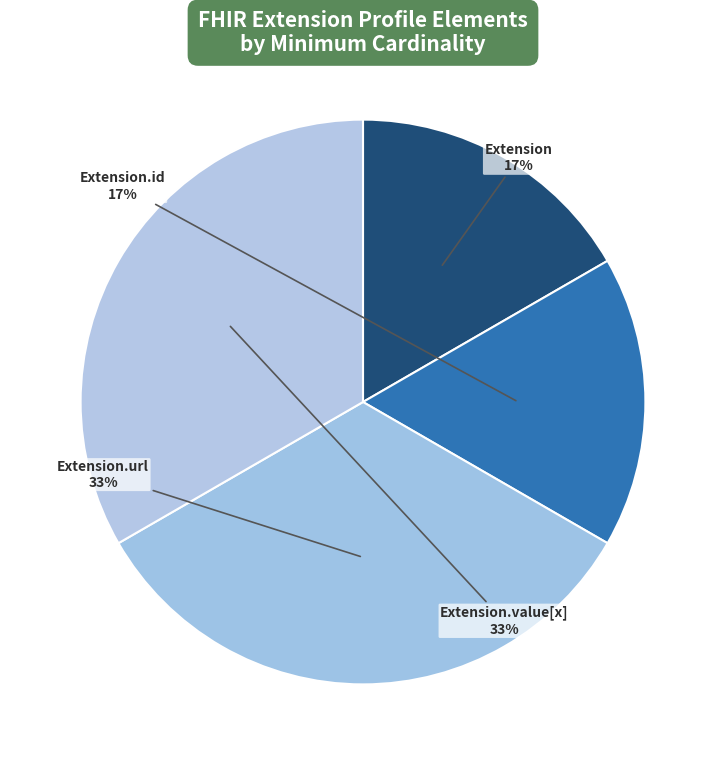

True or false: Extension.value[x] accounts for 47% of the total.

False